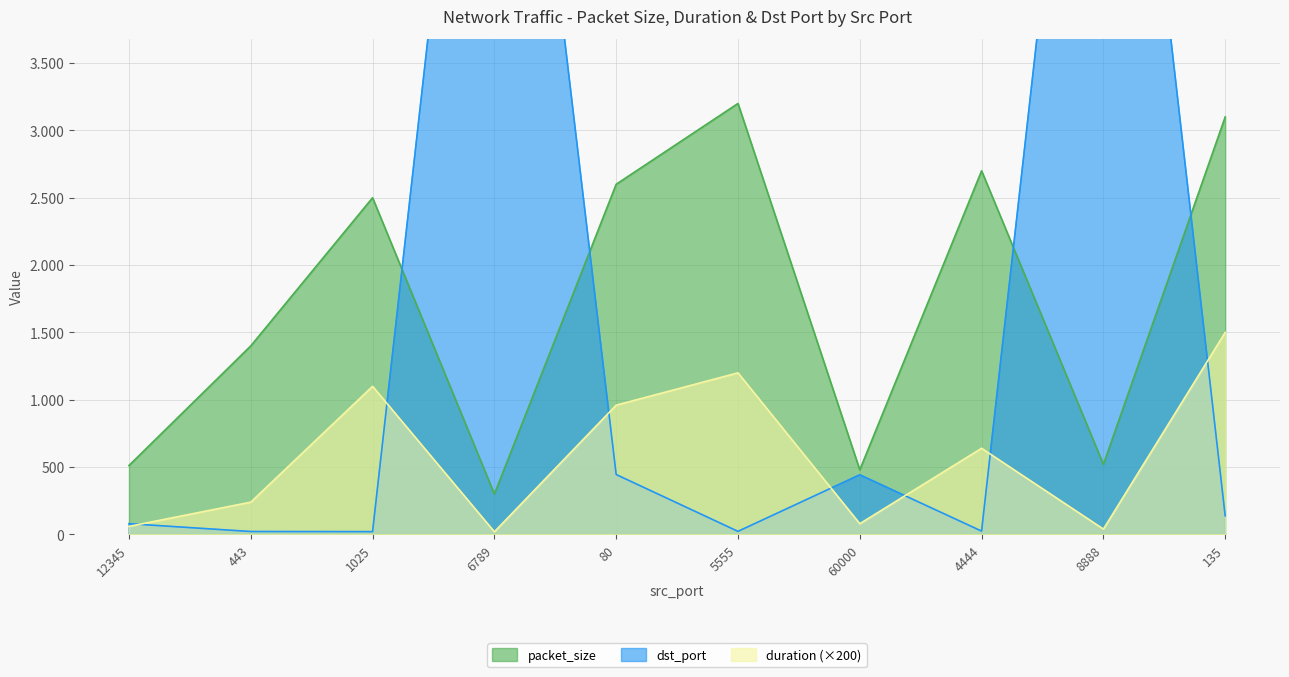

Does the chart display data point markers on the line(s)?

No